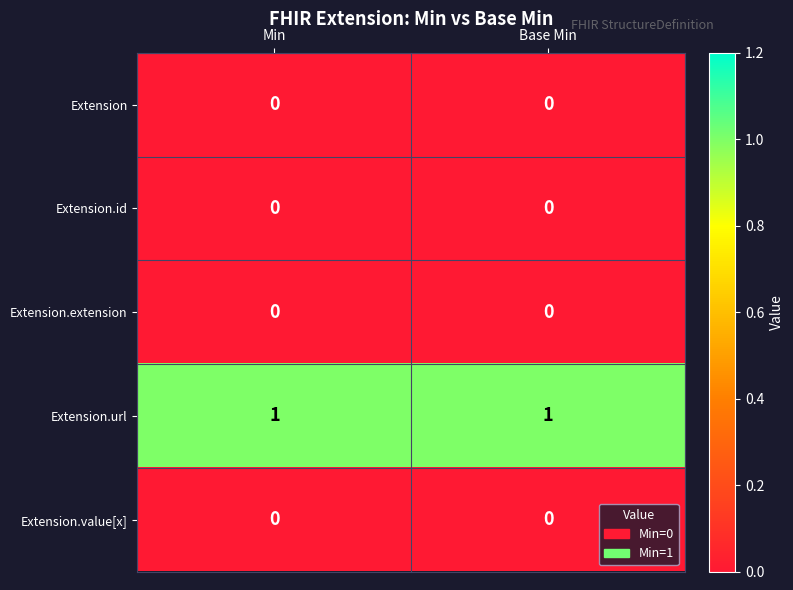

True or false: Extension.value[x] has a value of 0 at Base Min.

True